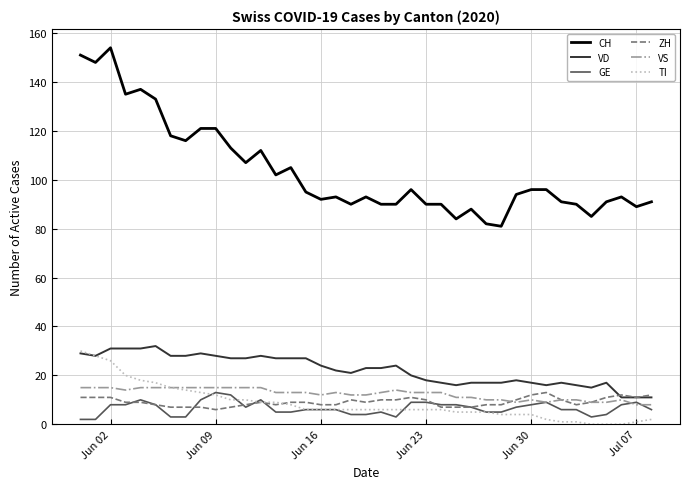

Which series has the widest spread of values?

CH